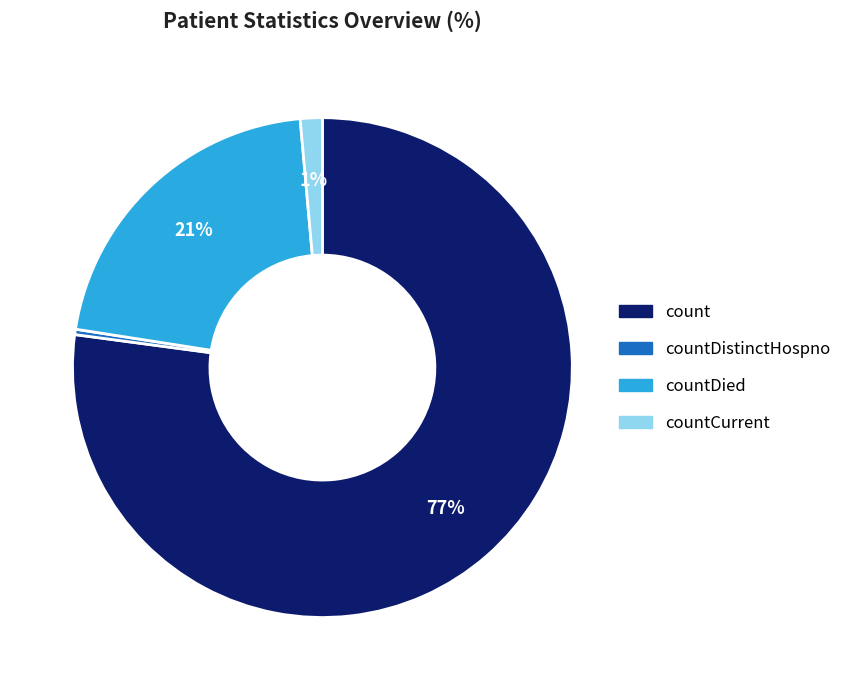

To the nearest percent, what is the average slice percentage?

25%